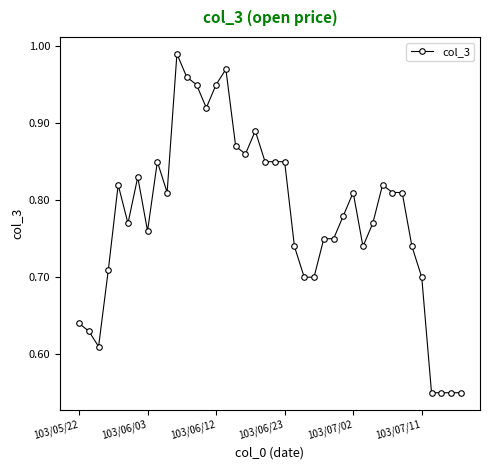

True or false: there are more than 1 points higher than both neighbors.

True